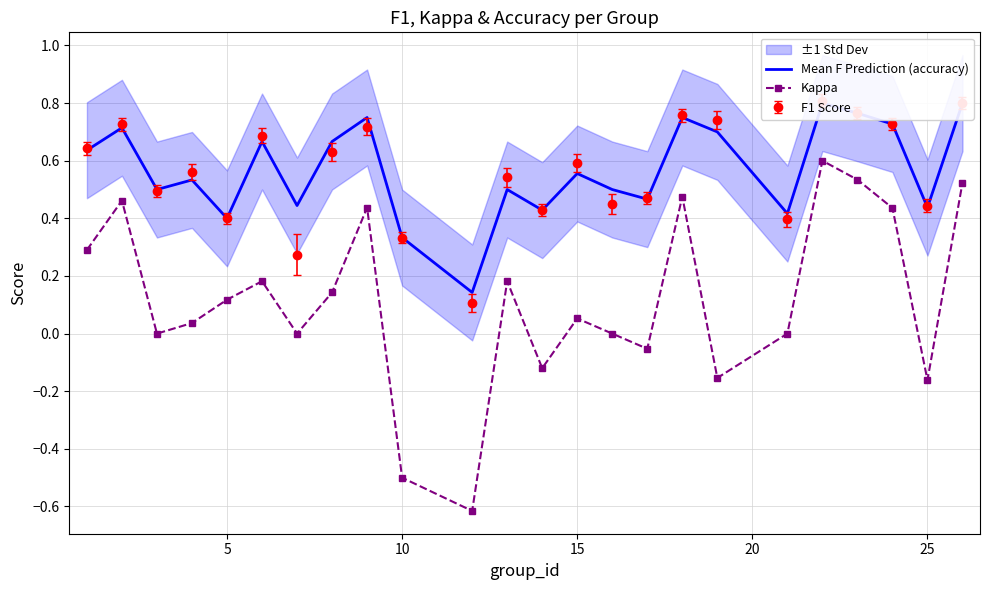

In Kappa, how many points are lower than both neighbors (excluding endpoints)?

7